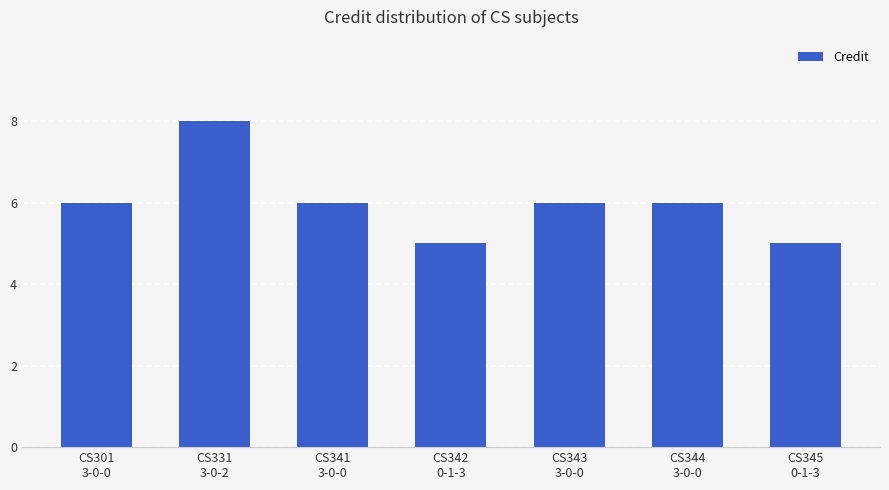

How many distinct data groups are displayed?

1